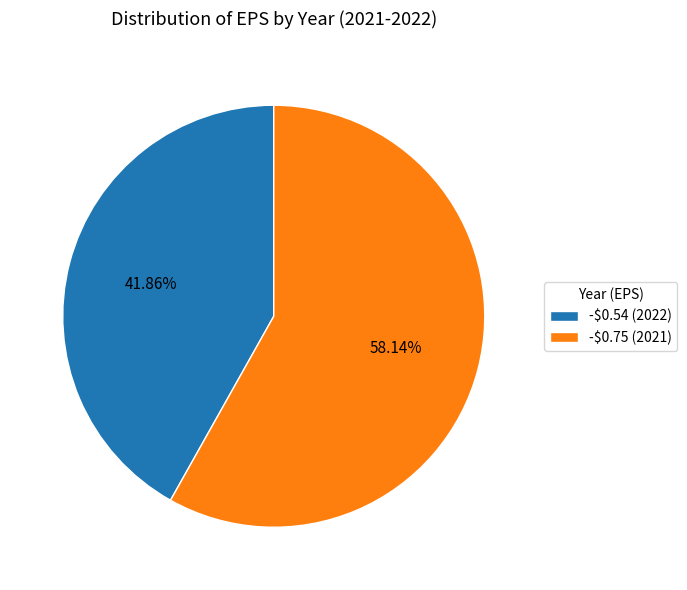

Which has a higher value, -$0.54 (2022) or -$0.75 (2021)?

-$0.75 (2021)